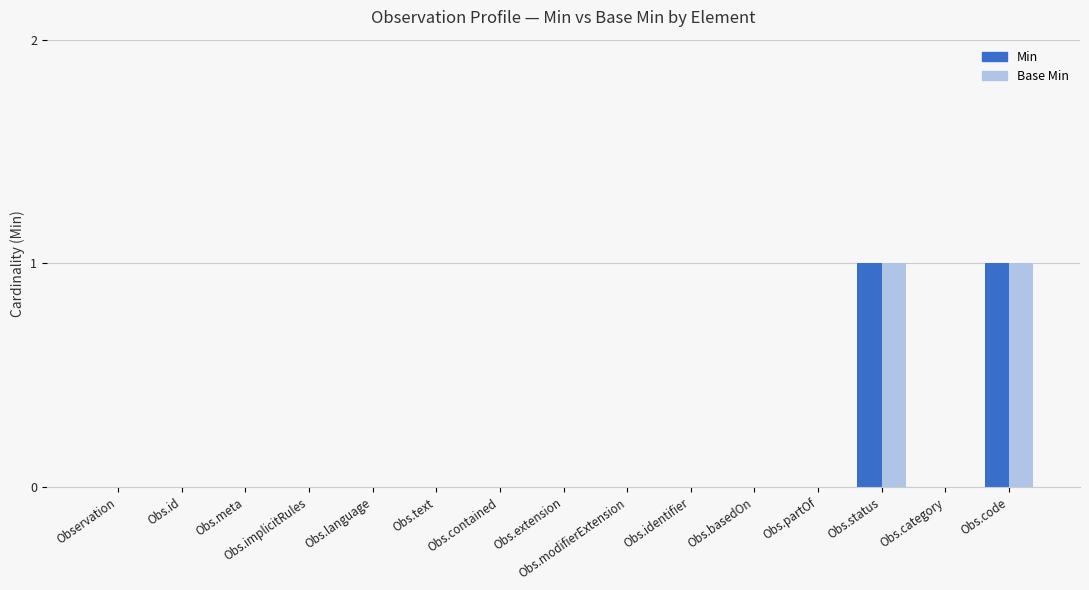

Is it true that Base Min equals 0 at Obs.extension?

True